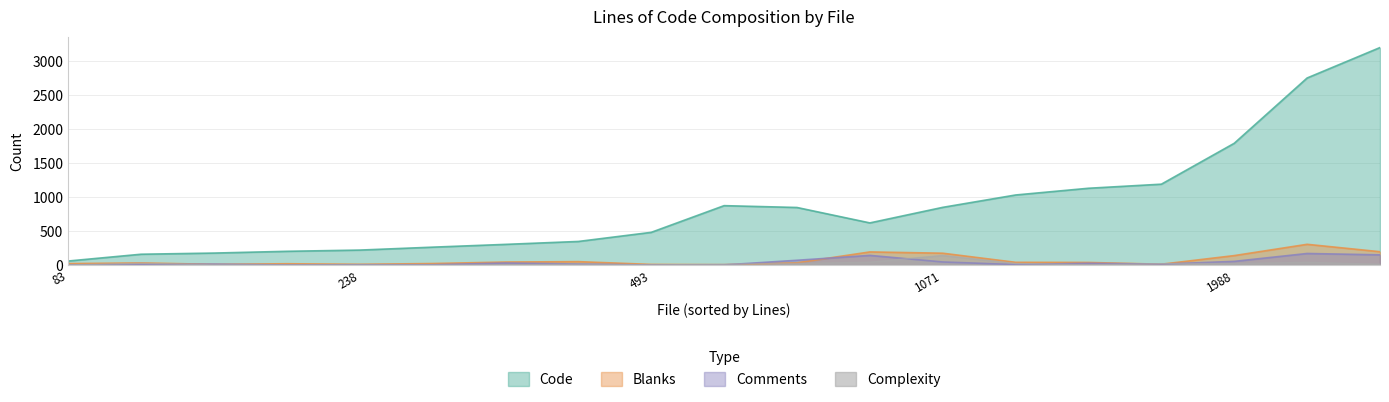

Which series has the largest total across all categories?

Code